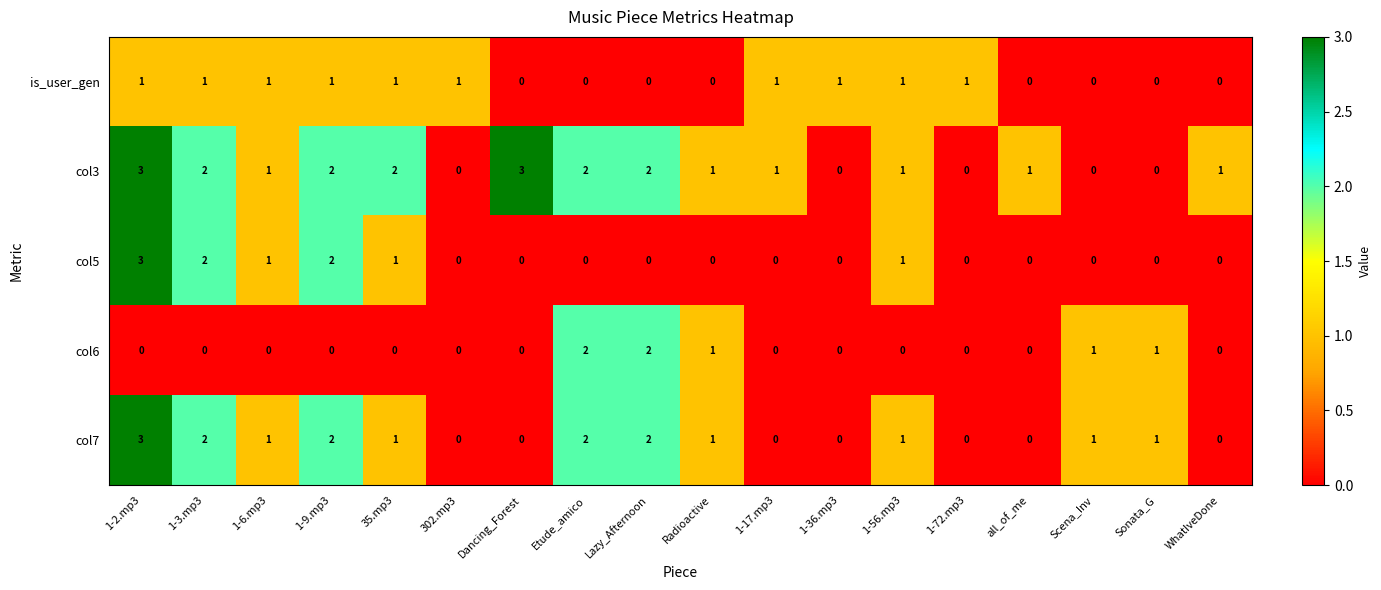

At which category is the sum across all series the highest?

1-2.mp3